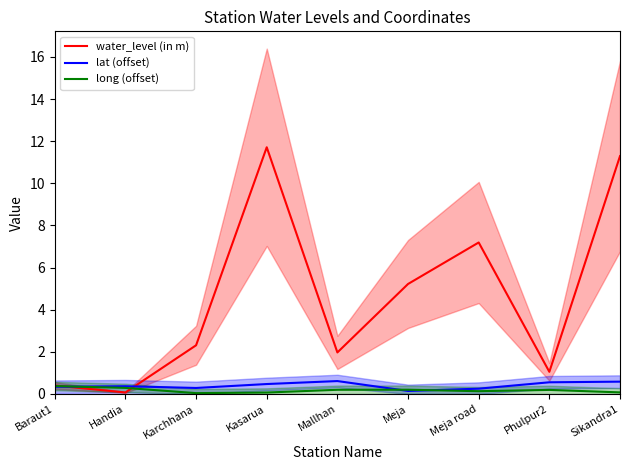

Which series changed the most between Karchhana and Phulpur2?

water_level (in m)